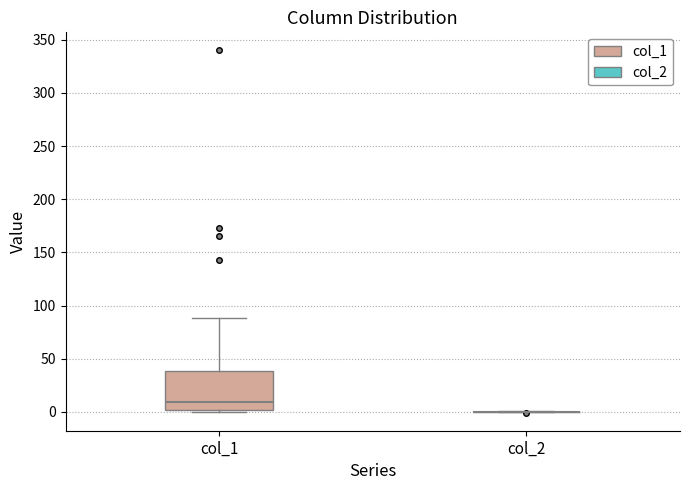

Where does the median line of the box for col_1 sit on the y-axis? The values are not printed on the chart, so give them approximately, as read against the axis.

10